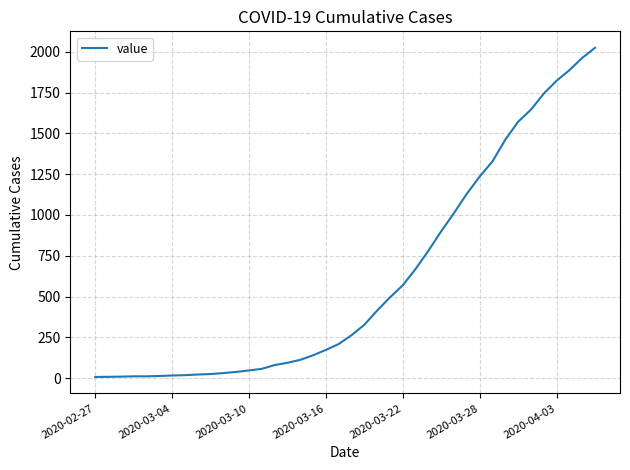

What is the maximum value shown in the chart?

2024